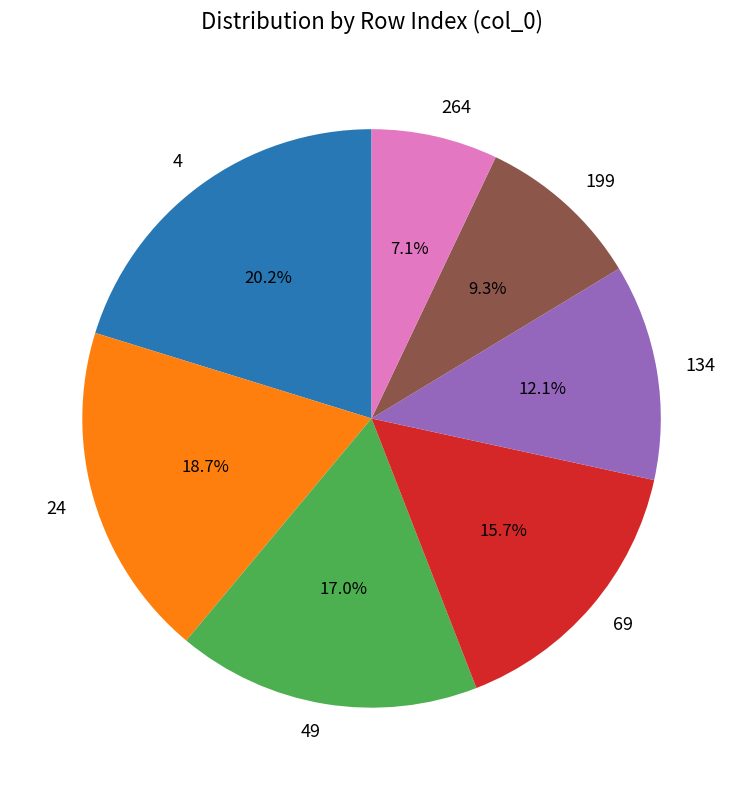

To the nearest percent, what portion does 4 represent?

20%